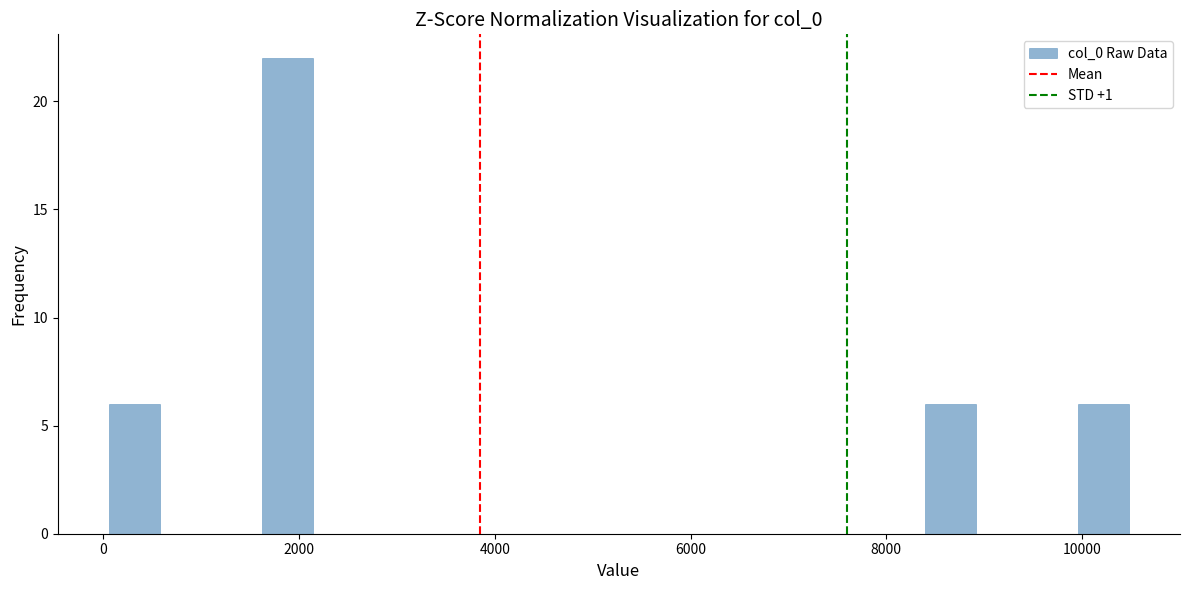

Read against the x-axis, roughly where is the centre of the tallest bar?

1800